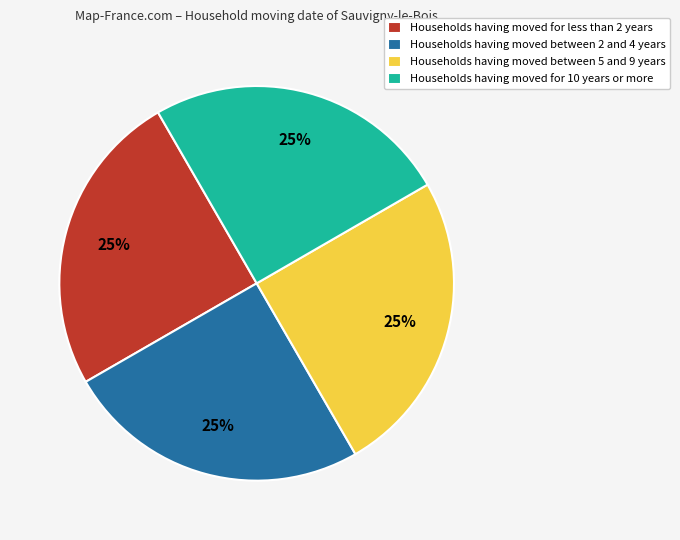

True or false: Households having moved between 2 and 4 years accounts for 25% of the total.

True